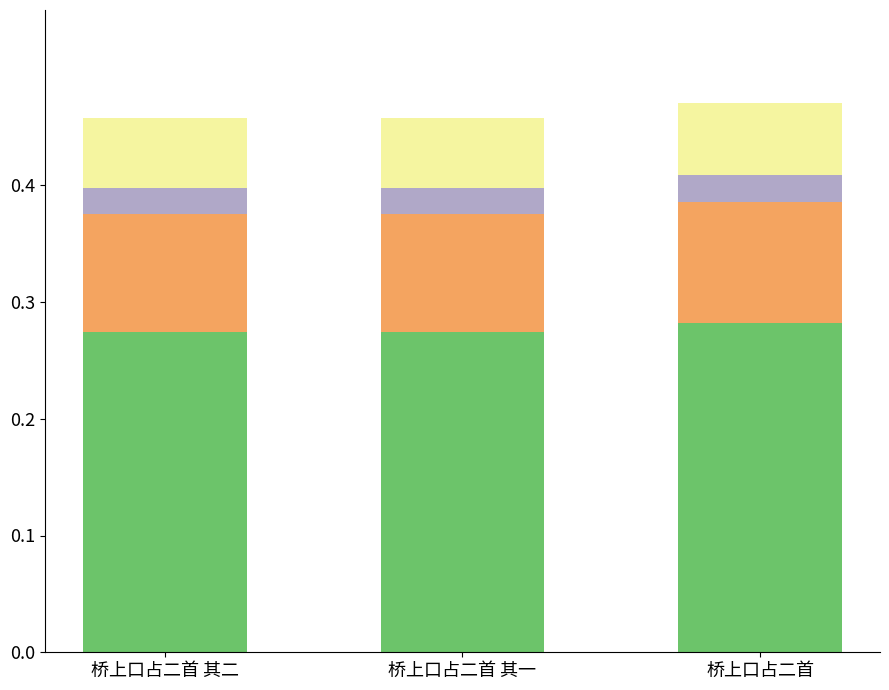

What is the total value across all series at 桥上口占二首 其二?

0.5